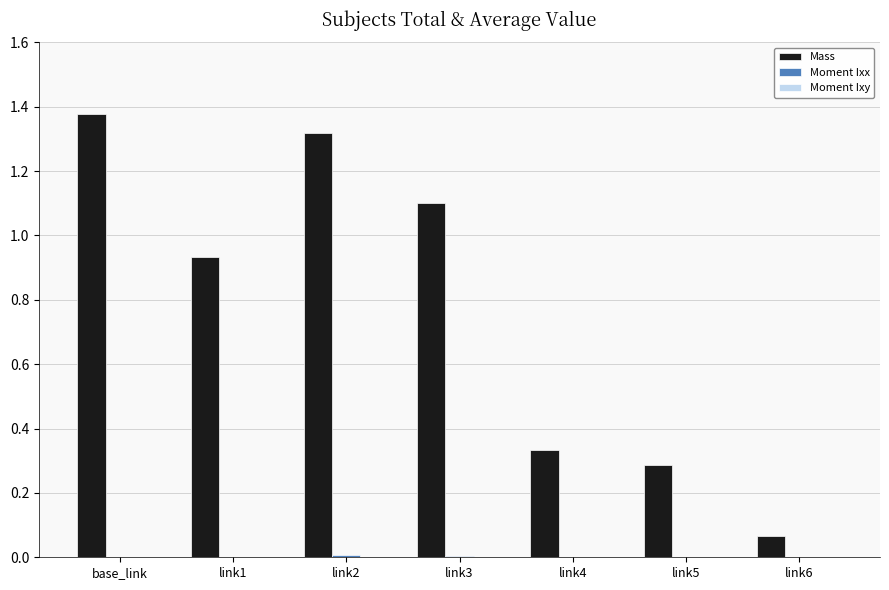

Which series has the largest total across all categories?

Mass